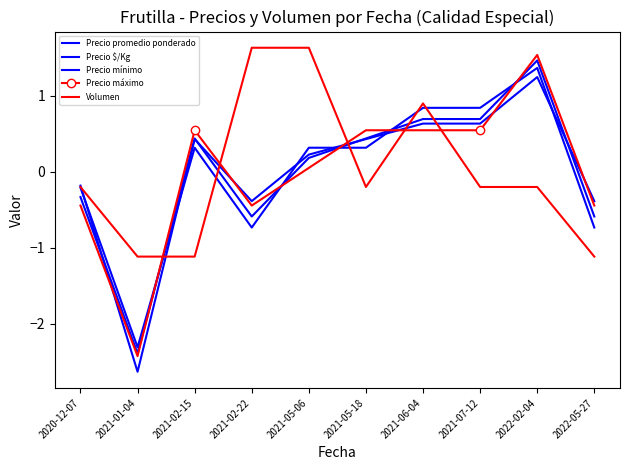

How many lines are shown in the chart?

5